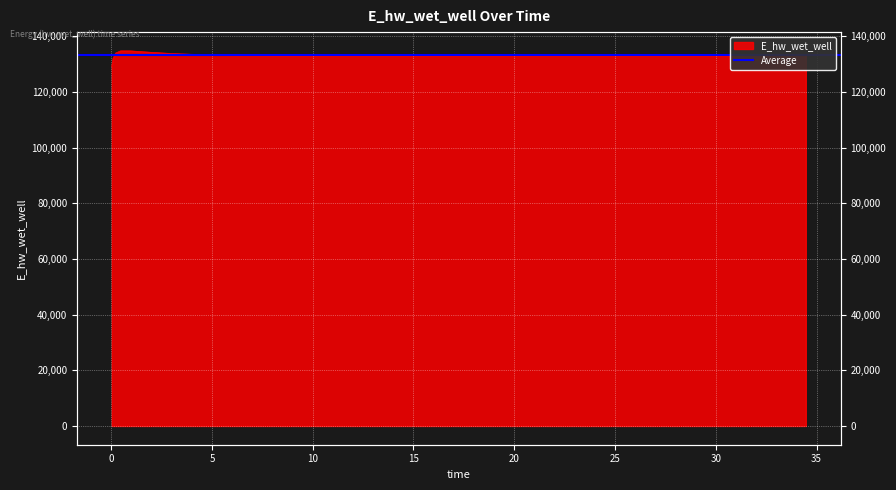

The chart shows a value of 132958.7 at 14.46875. True or false?

True